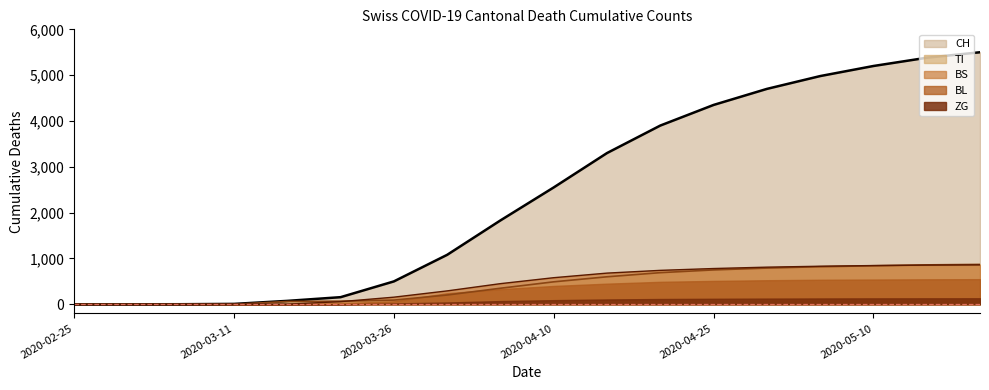

What is the total value across all series at 2020-04-30?

6300